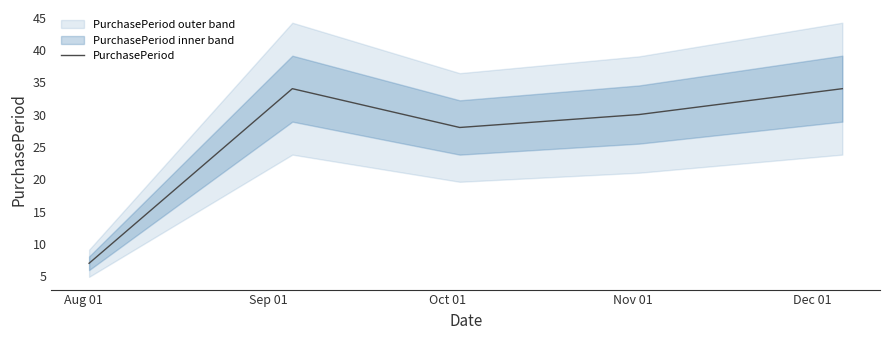

At which label is the value closest to 20?

Oct 01